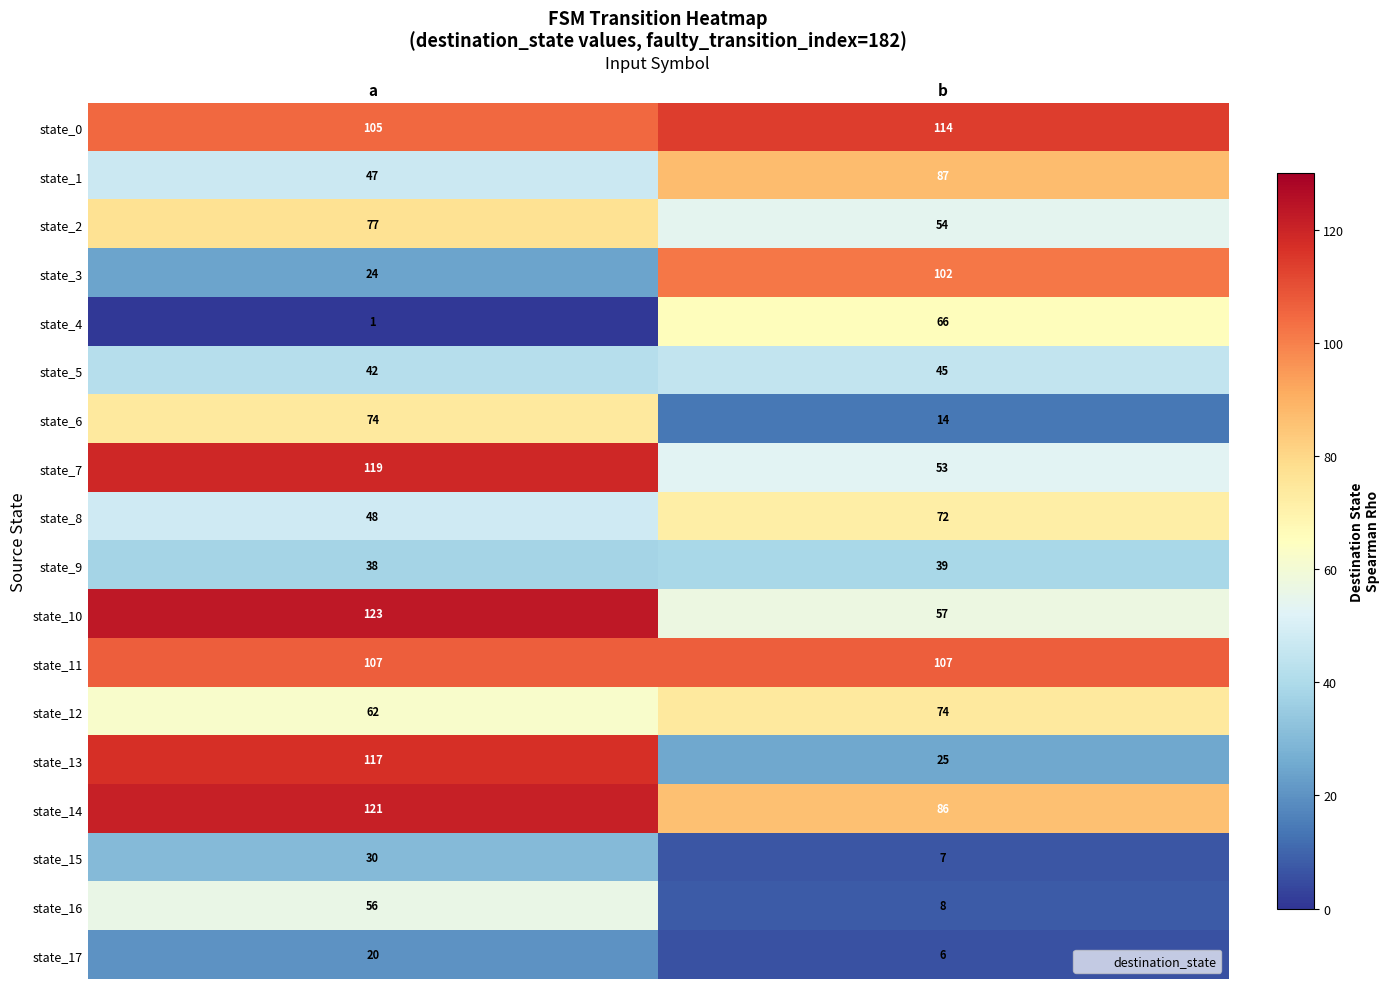

At a, list the series in order from smallest to largest.

state_4, state_17, state_3, state_15, state_9, state_5, state_1, state_8, state_16, state_12, state_6, state_2, state_0, state_11, state_13, state_7, state_14, state_10